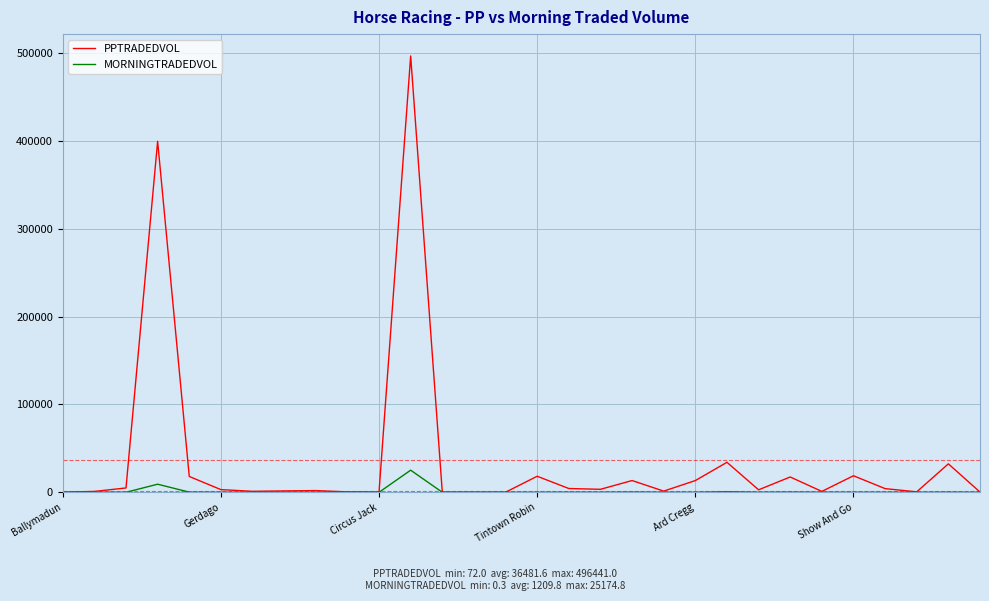

Which series has the largest range (max minus min)?

PPTRADEDVOL